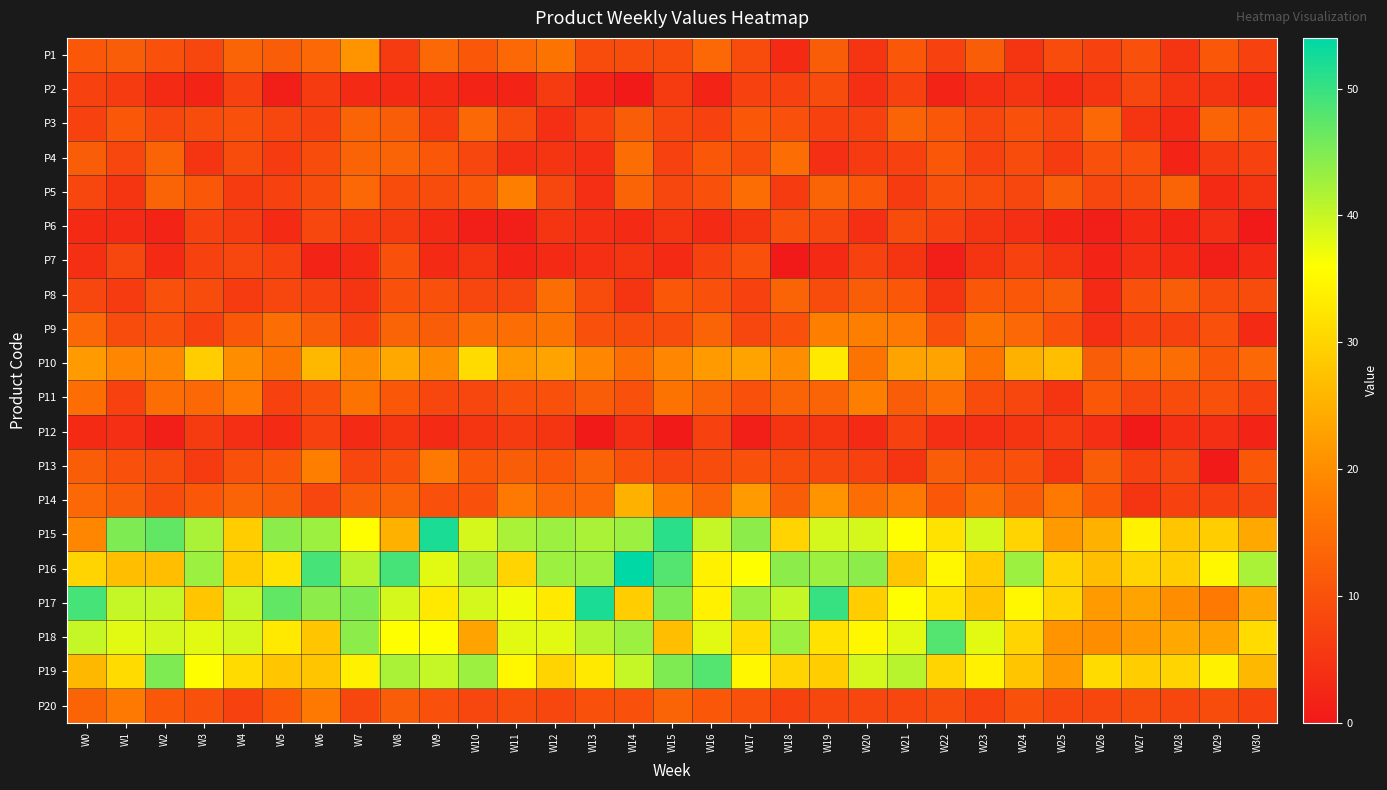

What is the spread (max minus min) of values at W19?

47